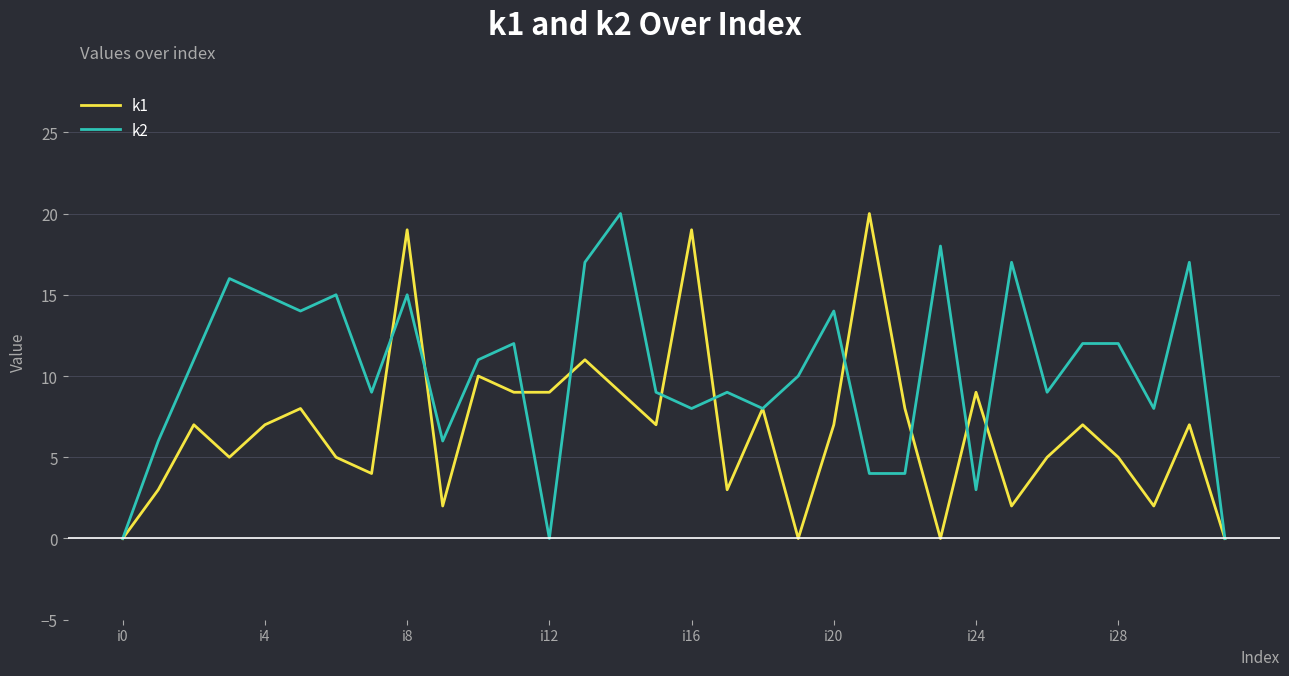

What is the sum of all k1 values?

217